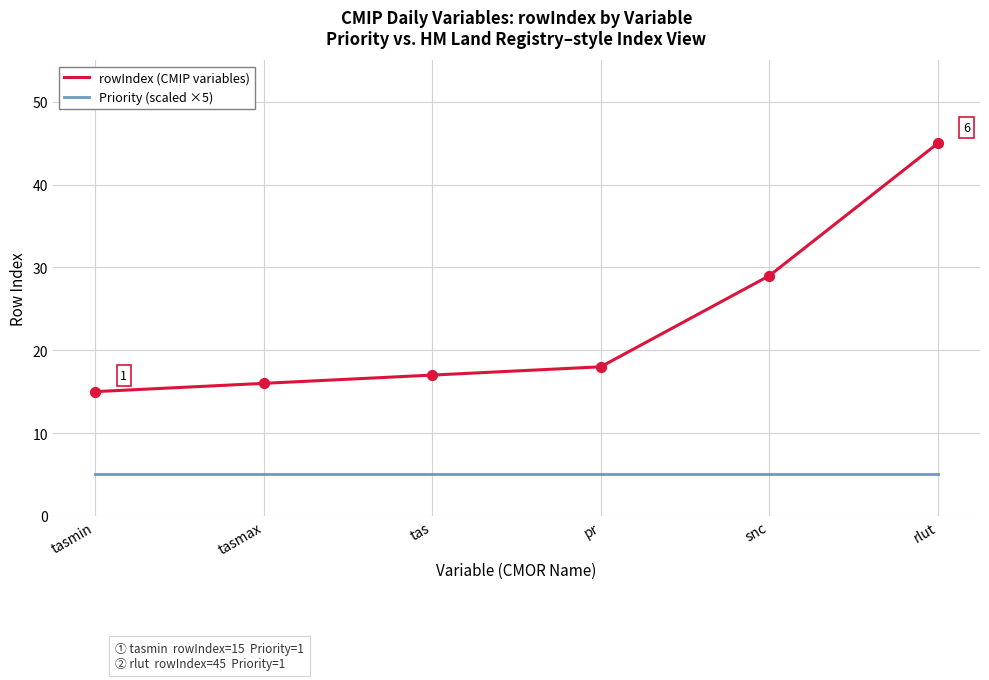

Which series has the largest total across all categories?

rowIndex (CMIP variables)